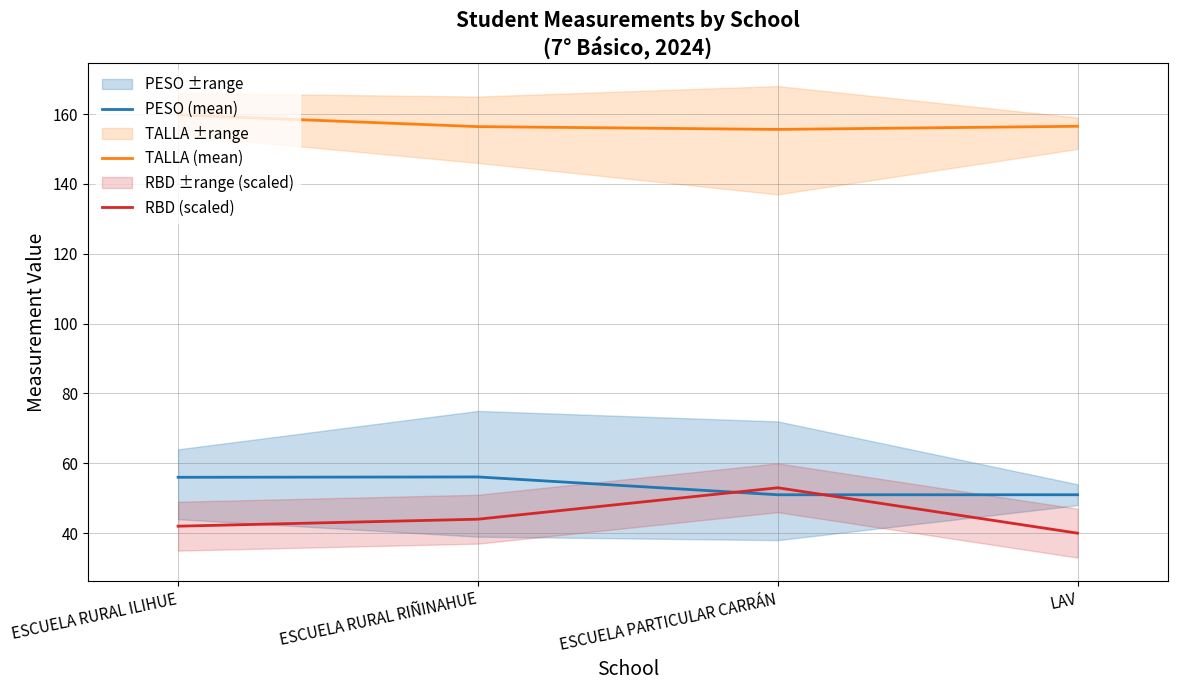

At which label does PESO (mean) reach its minimum?

ESCUELA PARTICULAR CARRÁN